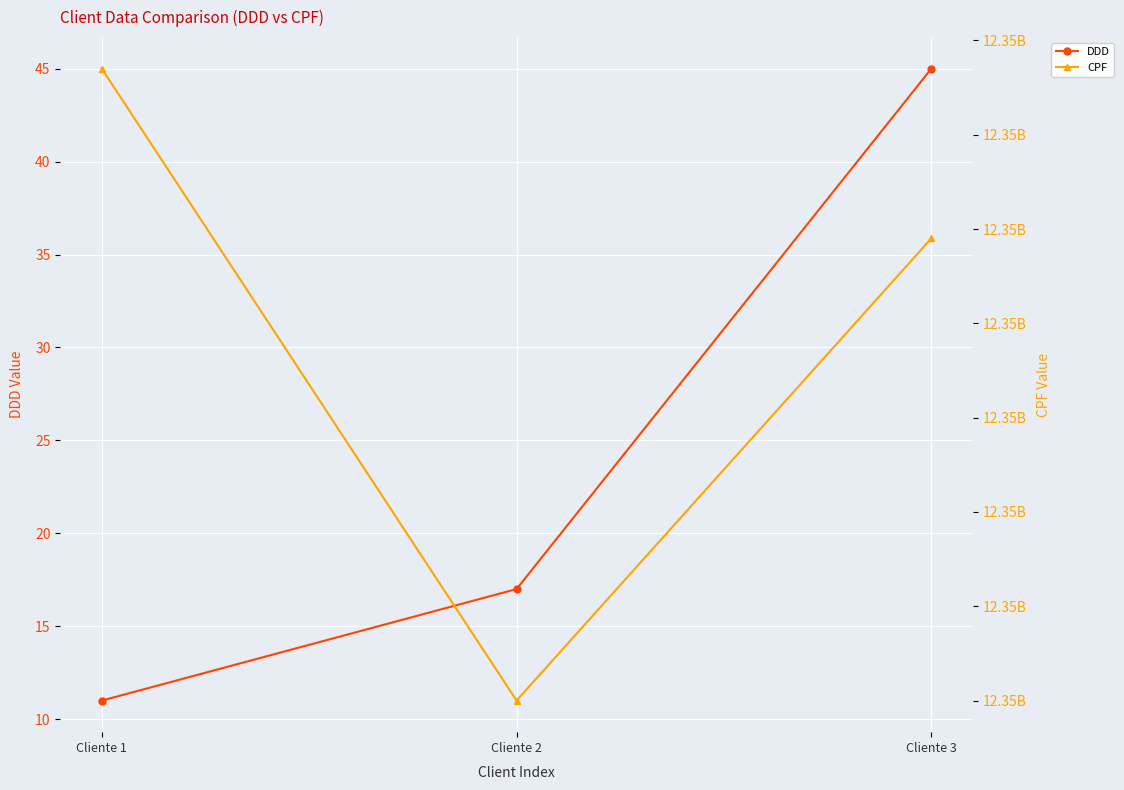

What is the difference between the highest and lowest values at Cliente 3?

12345678904